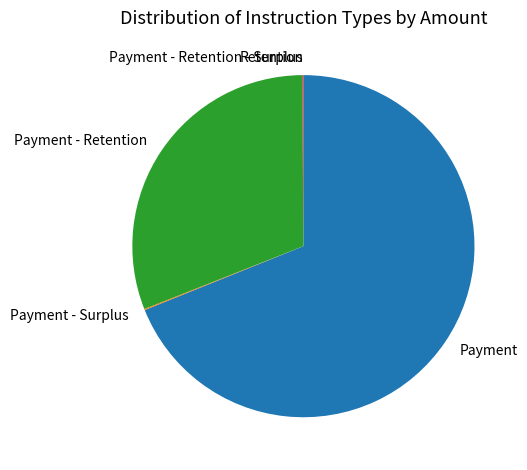

Which category has the biggest portion of the pie?

Payment